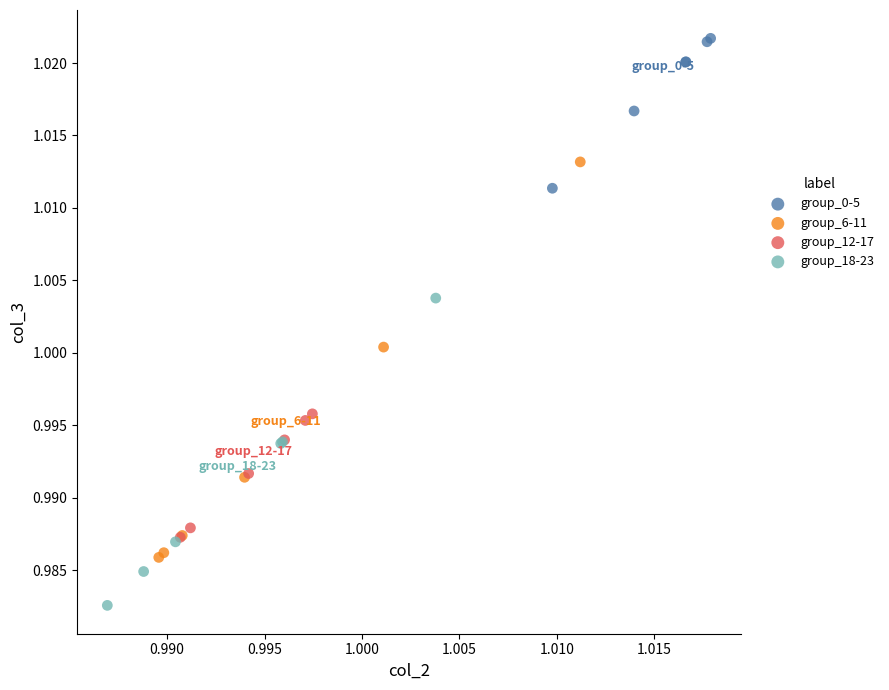

Which series contains the lowest Y value?

group_18-23